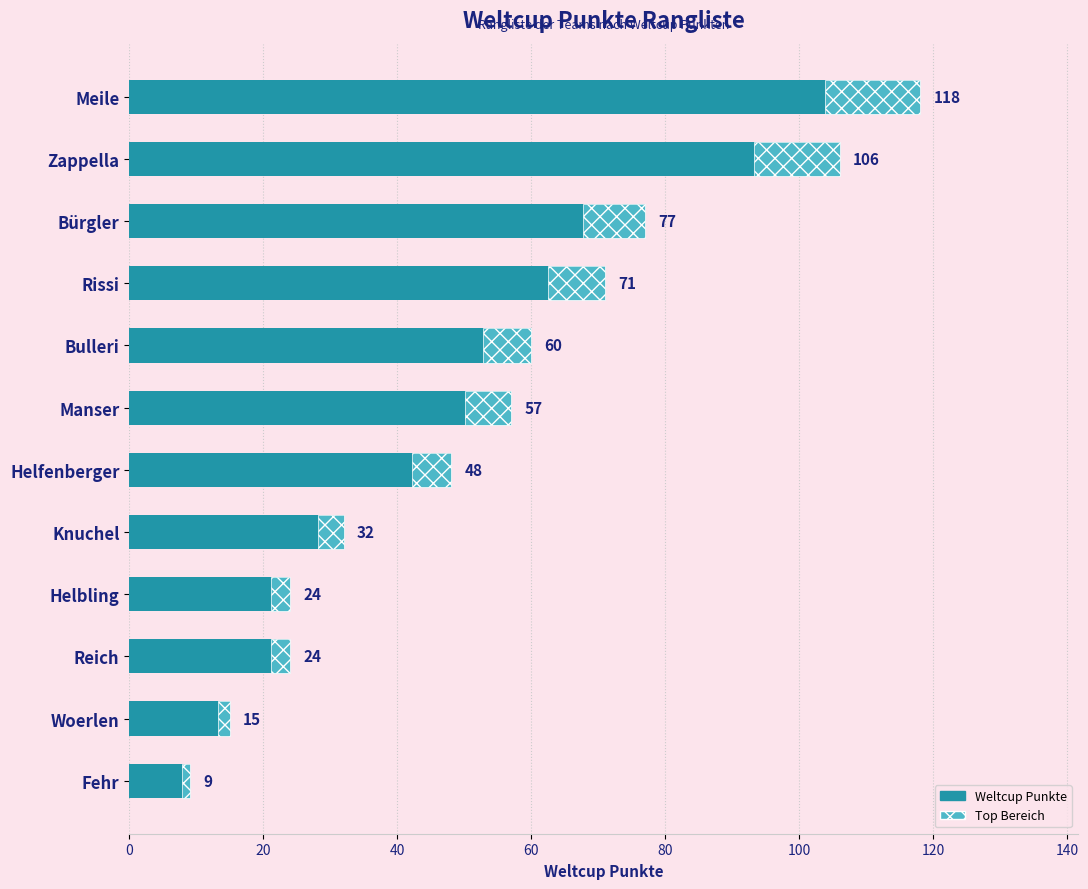

What is the smallest value displayed?

9